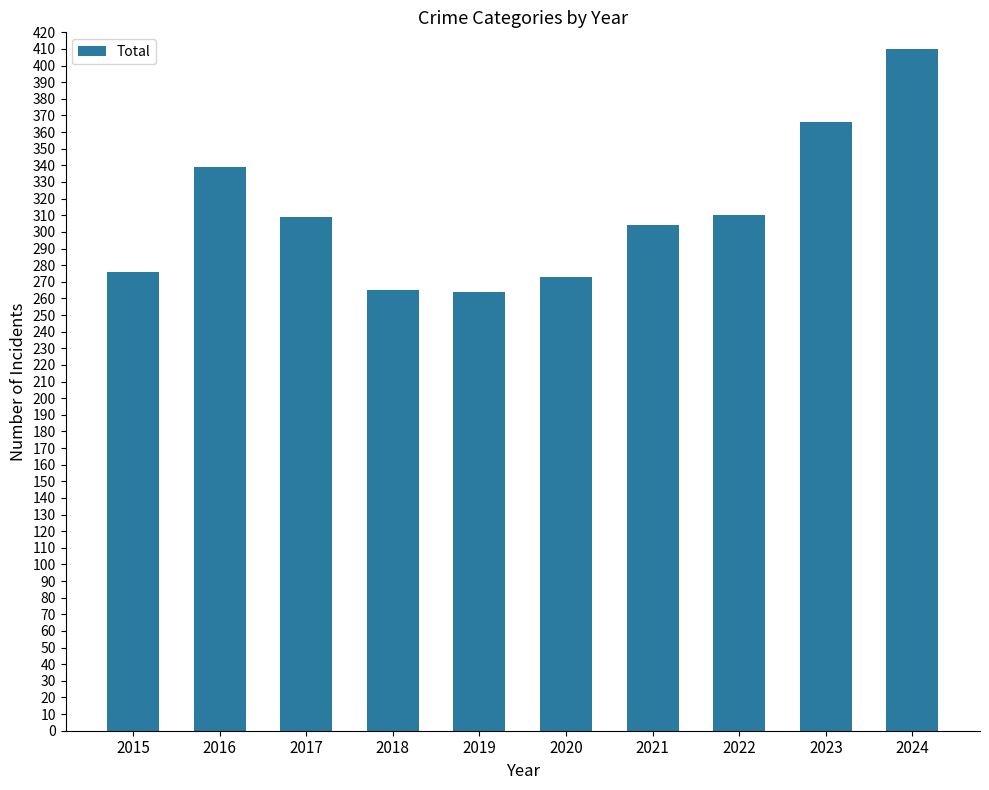

Are the bars grouped side by side (vs. stacked)?

No